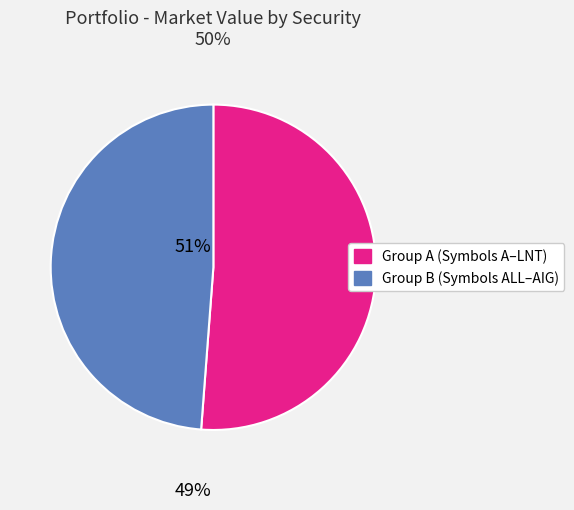

Count the number of slices in the pie.

2